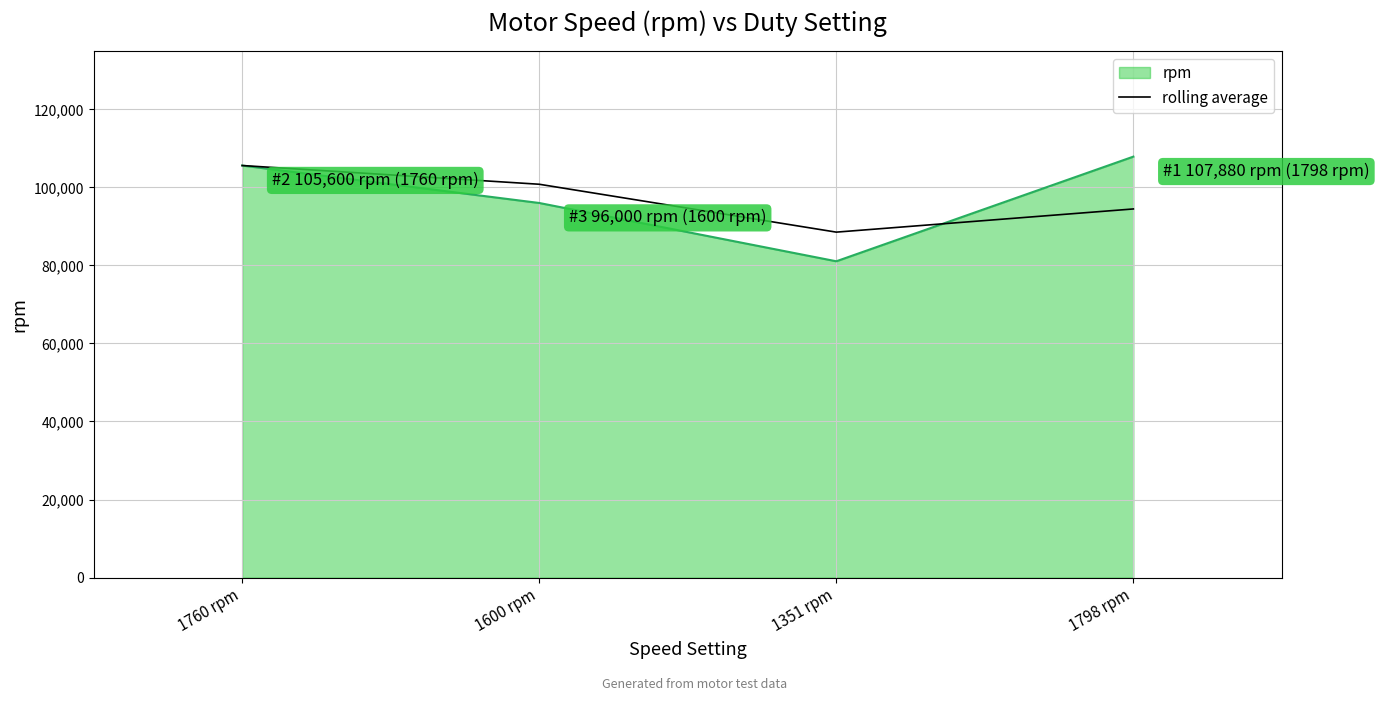

In rolling average, how many points are lower than both neighbors (excluding endpoints)?

1